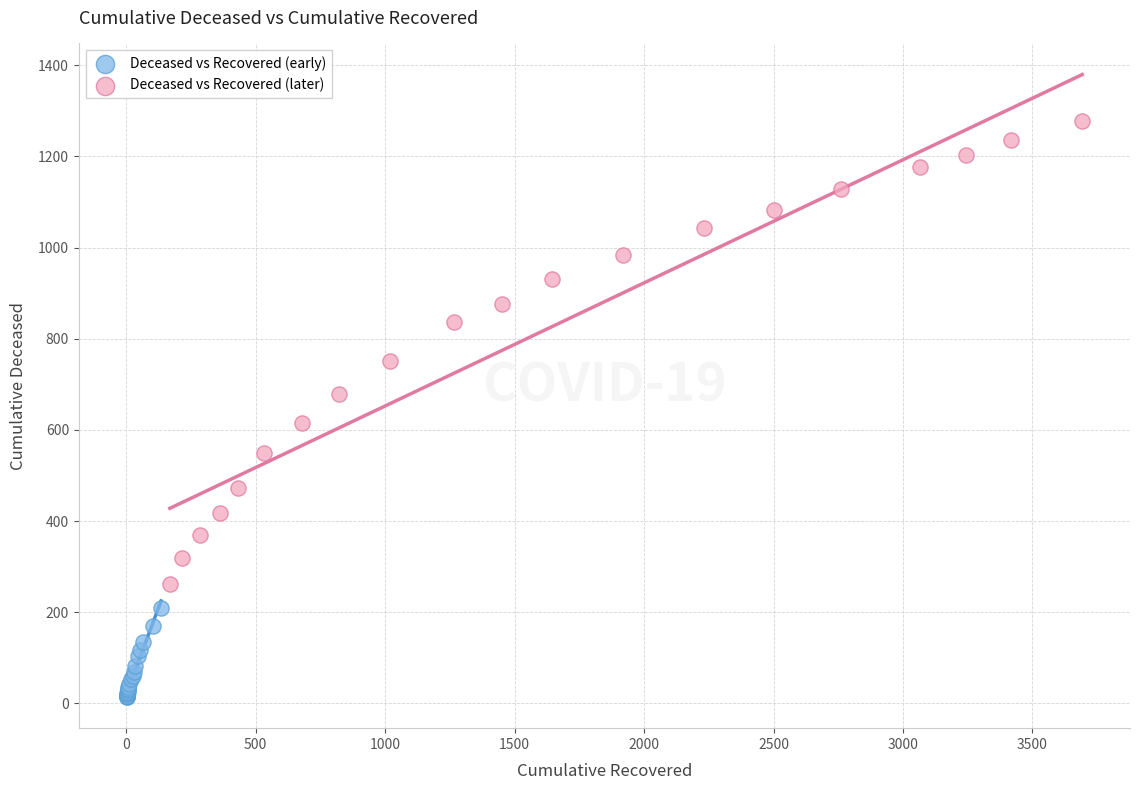

What are all the series names shown in the legend?

Deceased vs Recovered (early), Deceased vs Recovered (later)